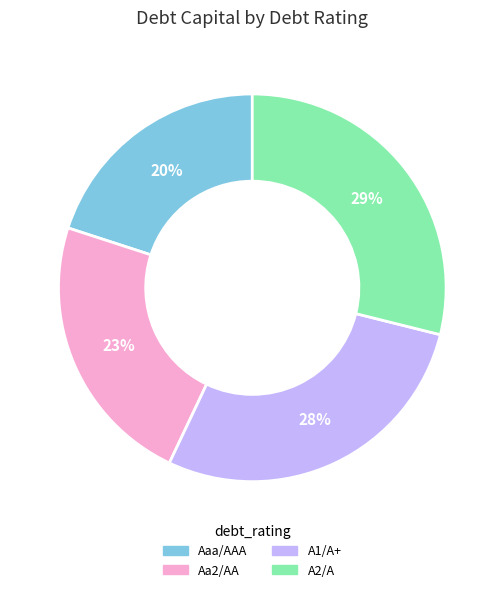

Count the number of slices in the pie.

4